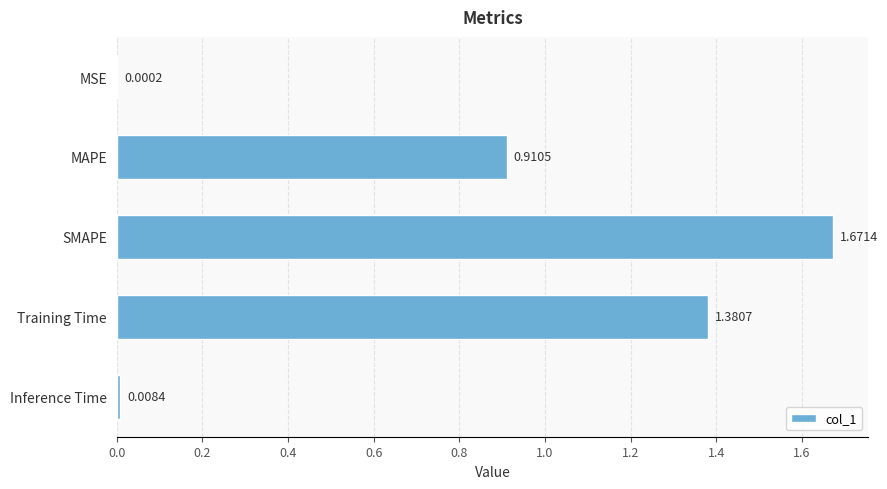

At which category does the chart reach its peak across all series?

SMAPE